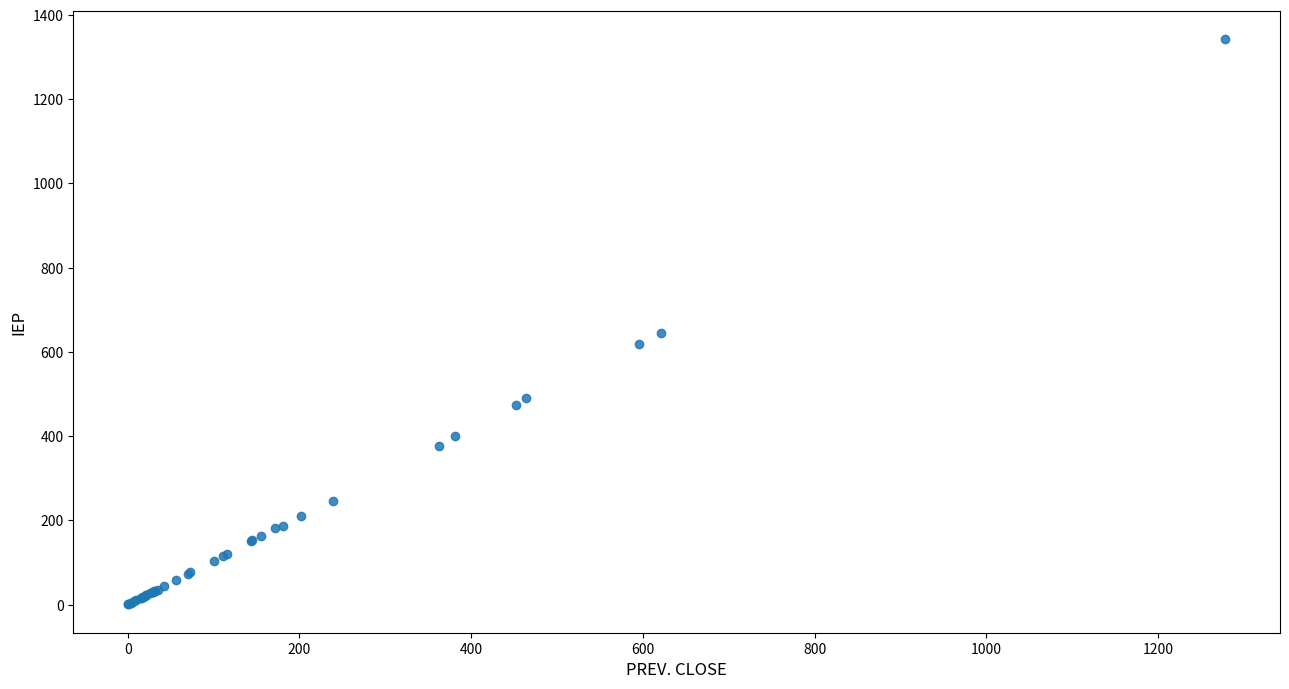

What Y value in the scatter plot is closest to 671?

645.0